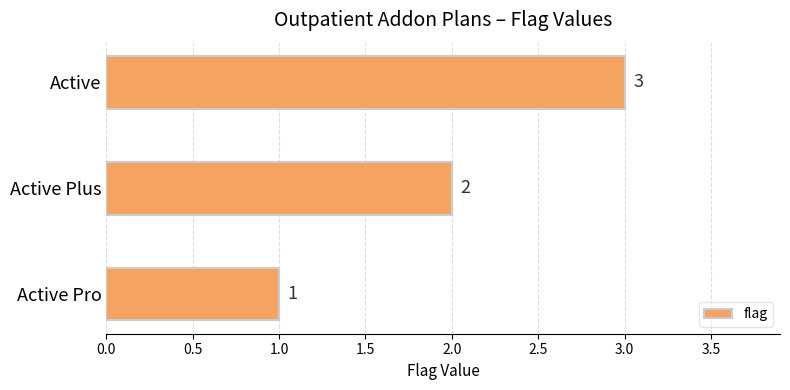

How many bars are there in total?

3